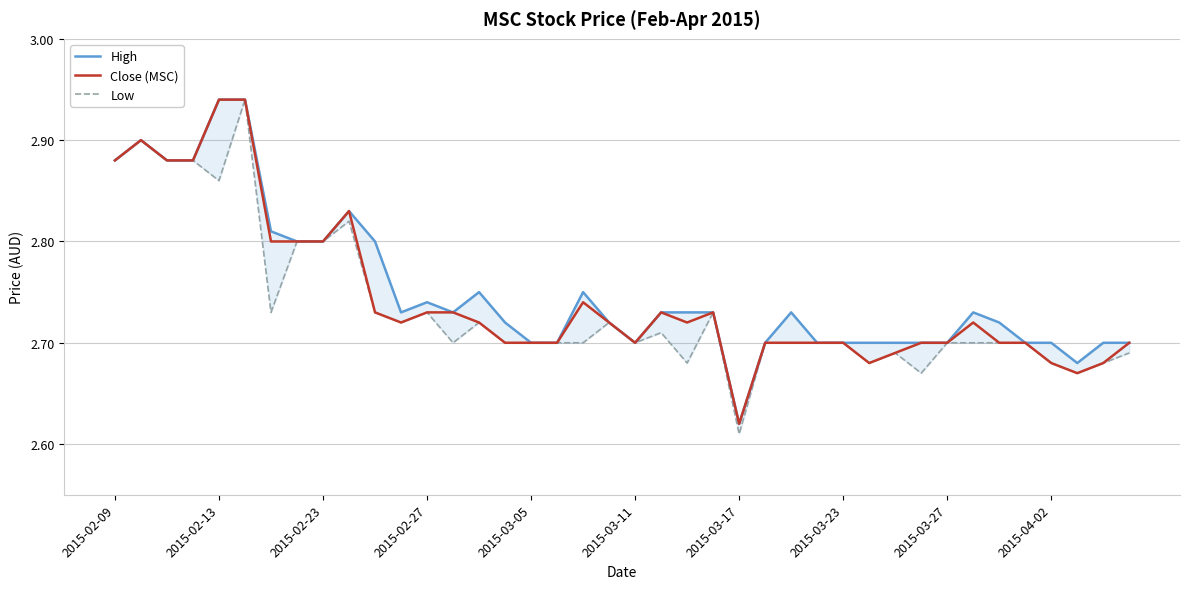

What is the value of the High point at the 5th from the left?

2.9